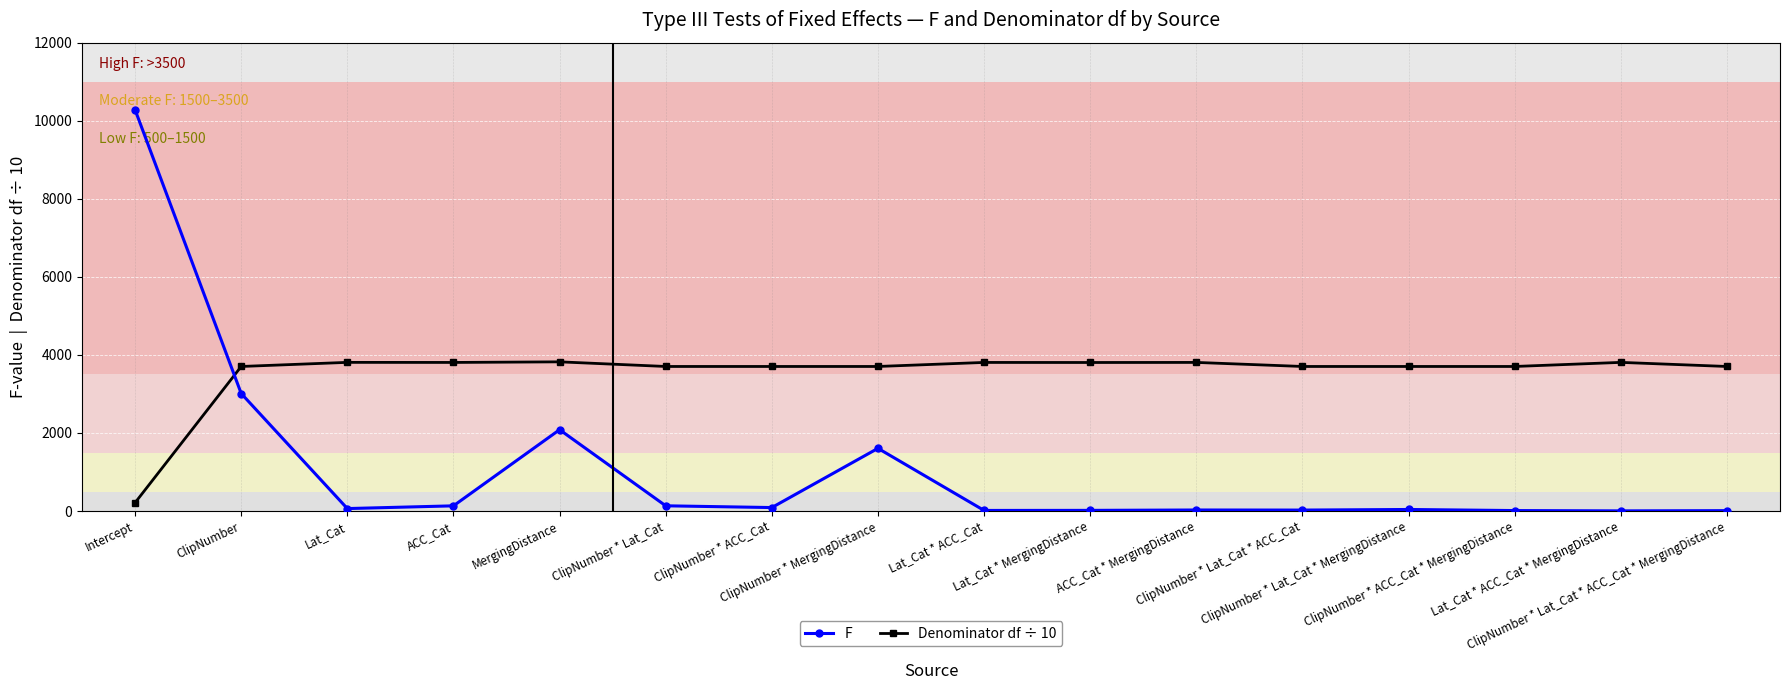

At which label does Denominator df ÷ 10 first exceed 3704?

ClipNumber